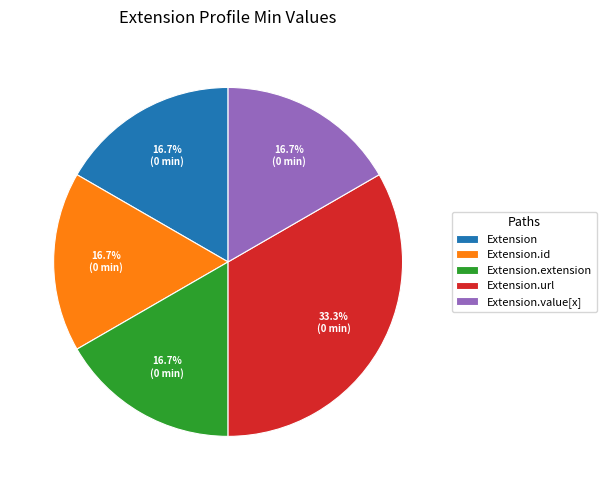

Is it true that Extension.id is 1% of the pie?

False